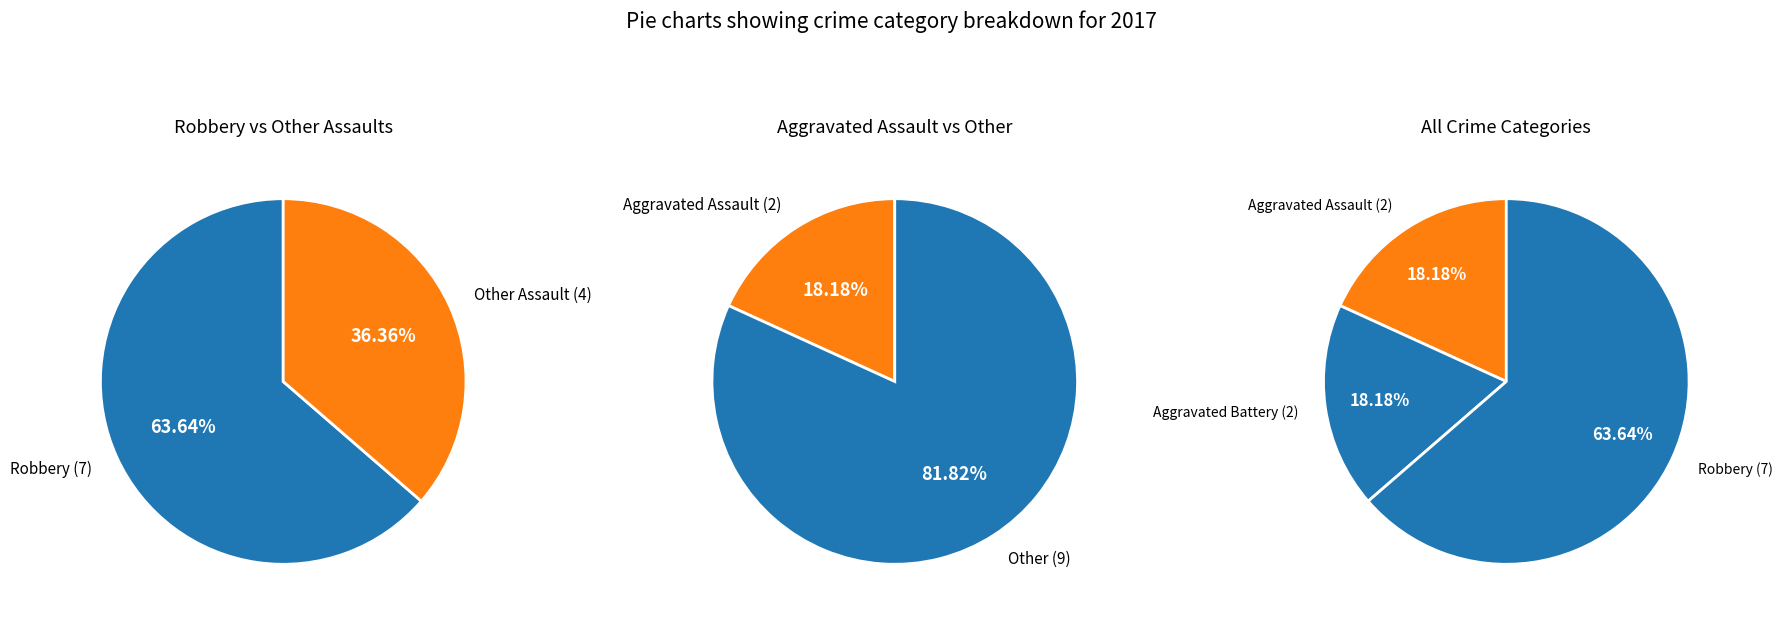

Is Aggravated Battery the majority of the pie?

No